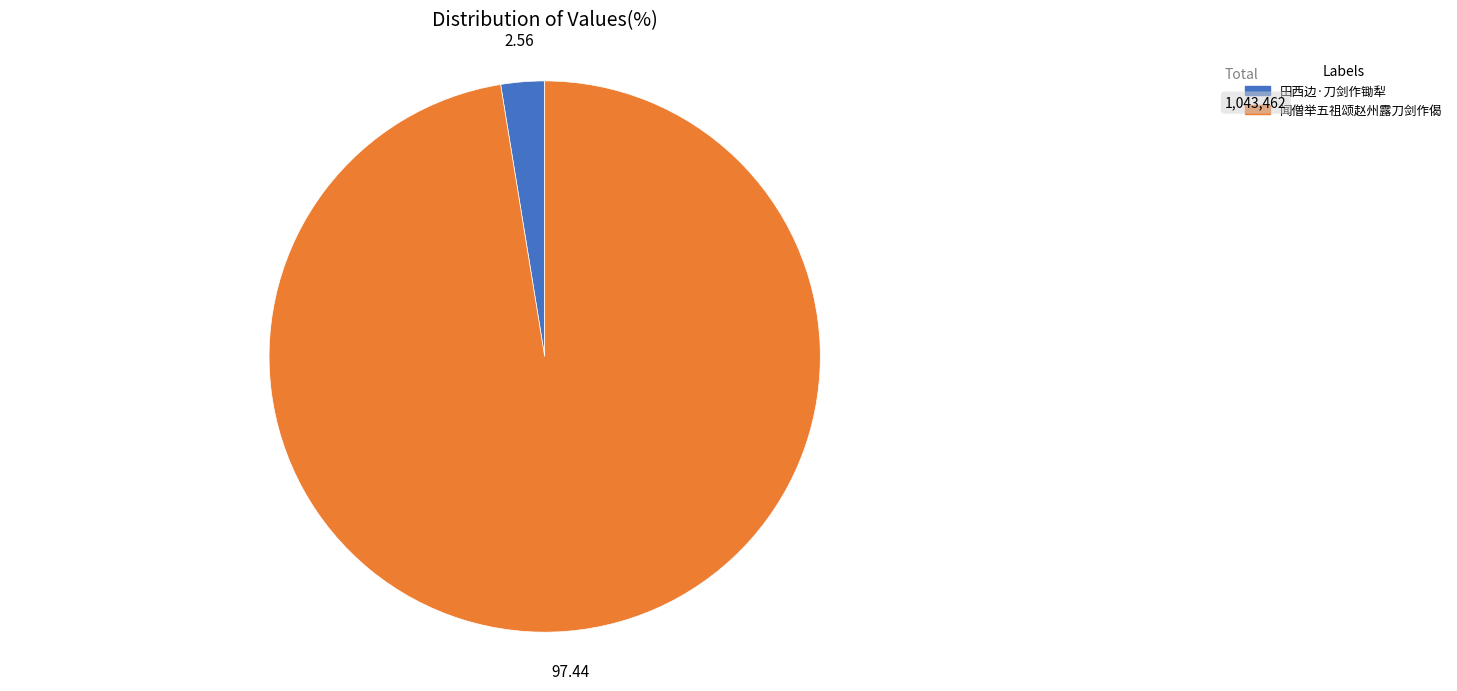

Is the sum of 田西边·刀剑作锄犁 and 闻僧举五祖颂赵州露刀剑作偈 greater than half?

Yes